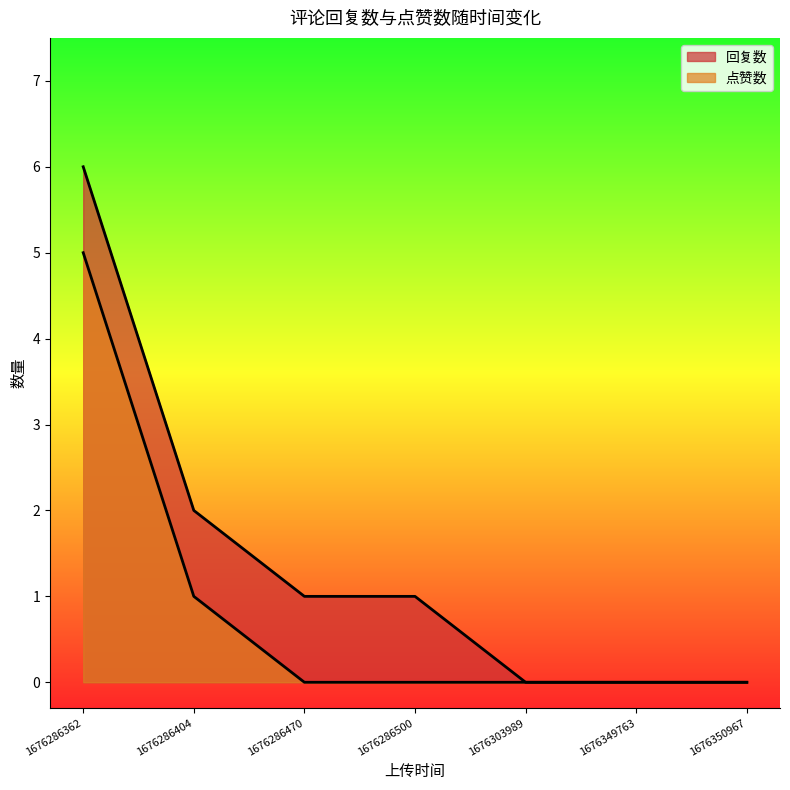

How many lines are shown in the chart?

2